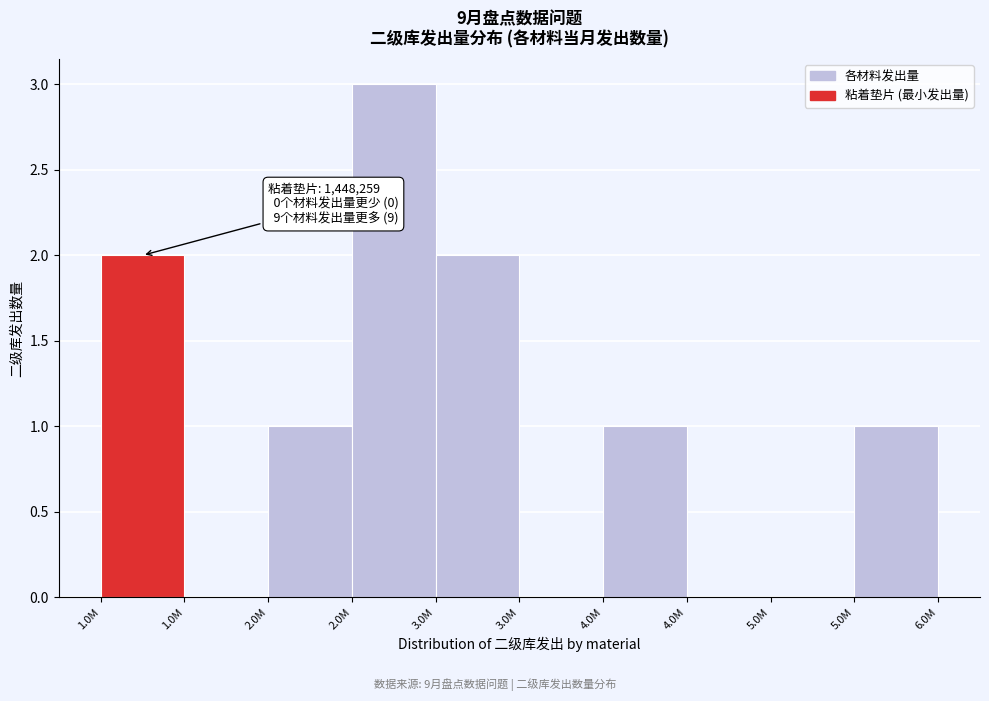

Count the number of data series in this chart.

1